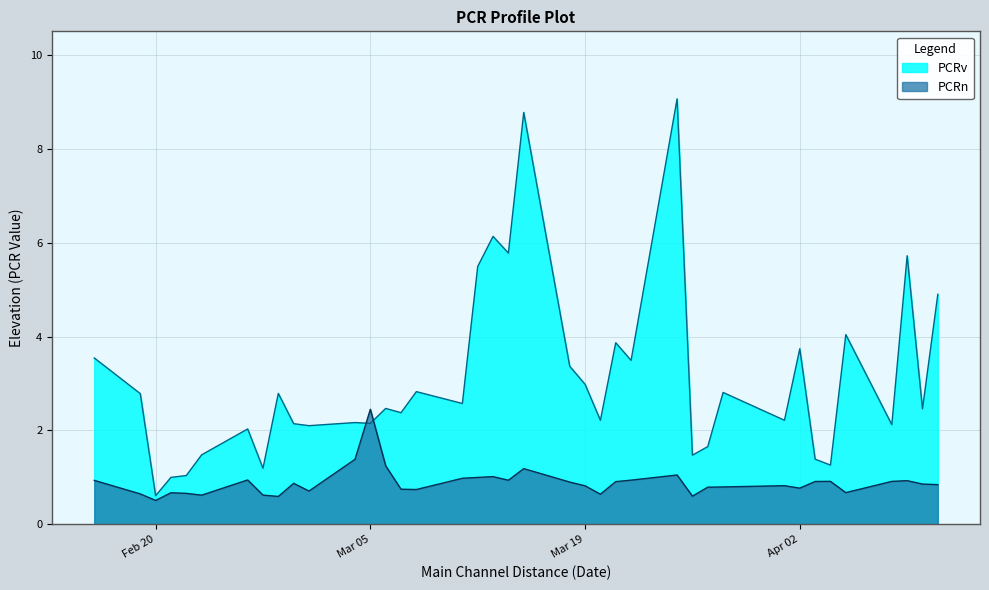

How many lines are shown in the chart?

2